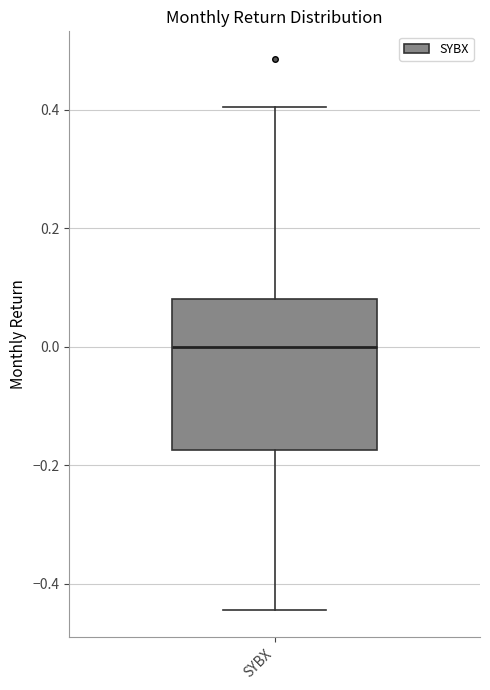

Where is the lower edge of the box for SYBX on the y-axis? The values are not printed on the chart, so give them approximately, as read against the axis.

-0.18